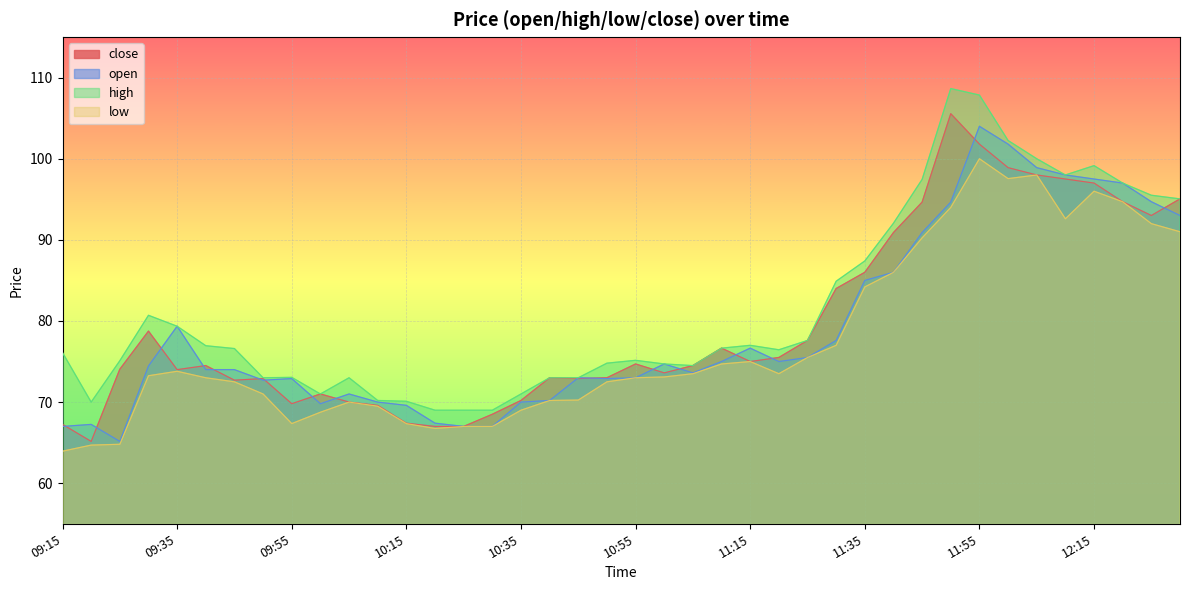

What is the total value across all series at 12:00?

400.5